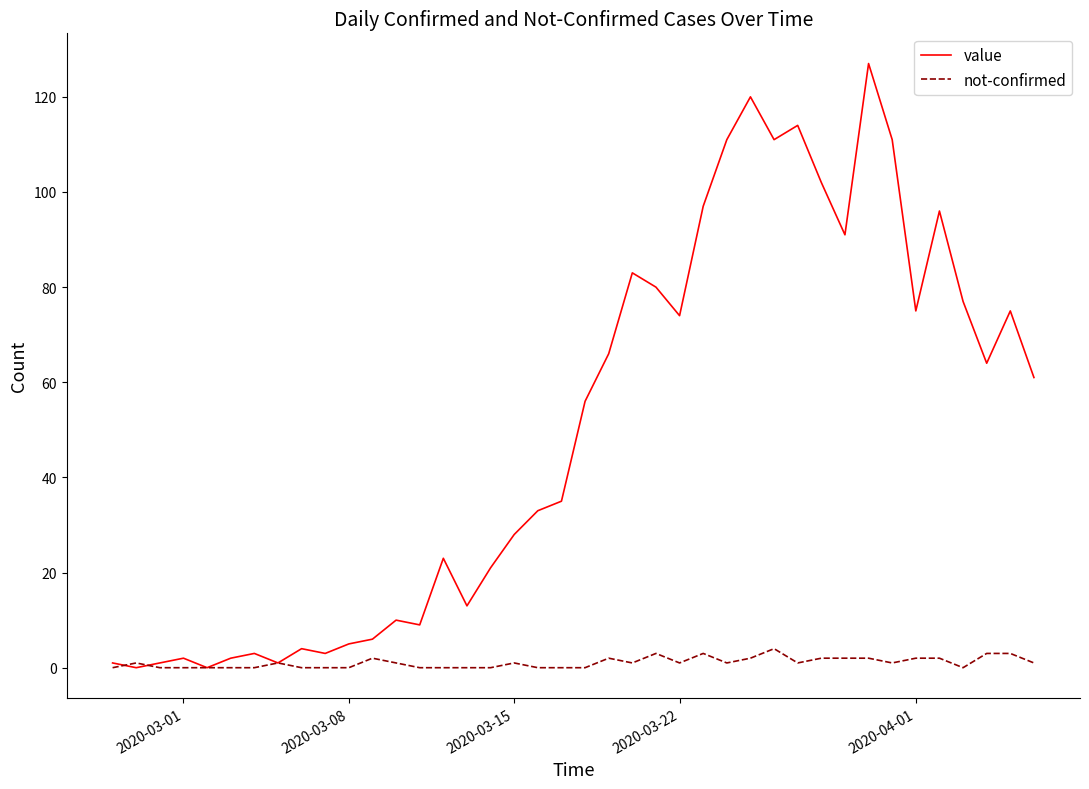

What is the maximum value for value?

127